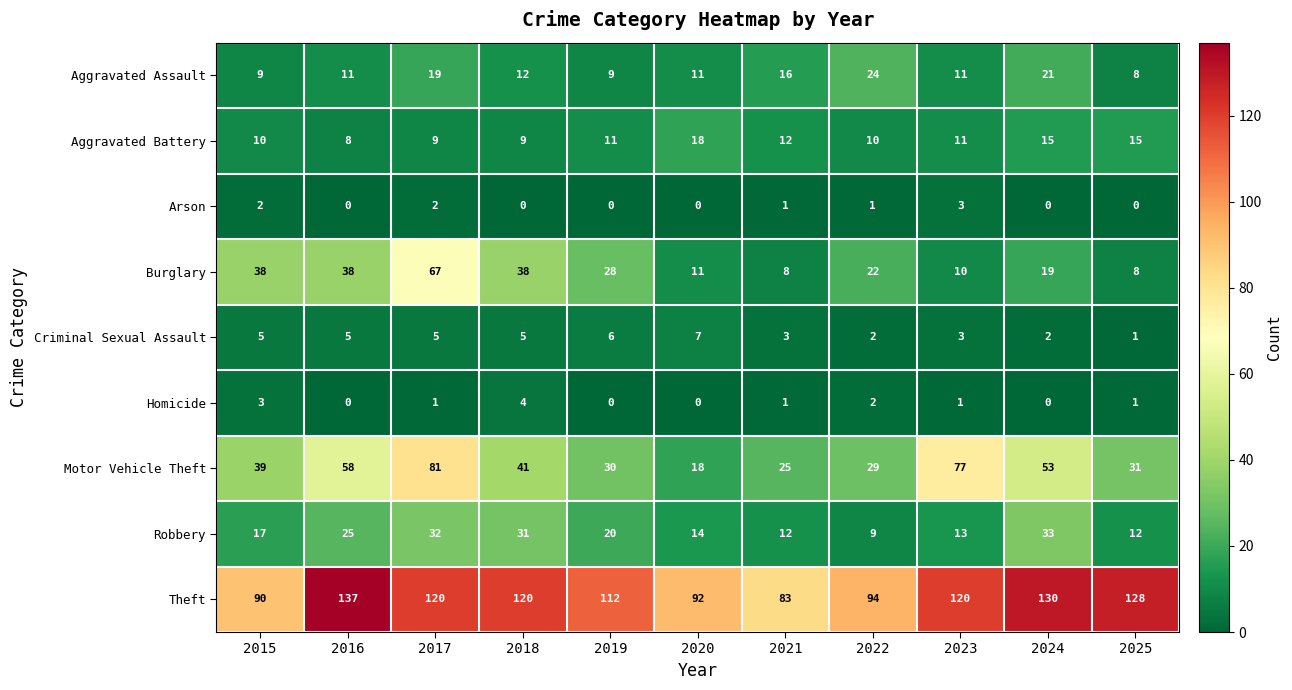

Between 2017 and 2019, which series saw the biggest shift?

Motor Vehicle Theft